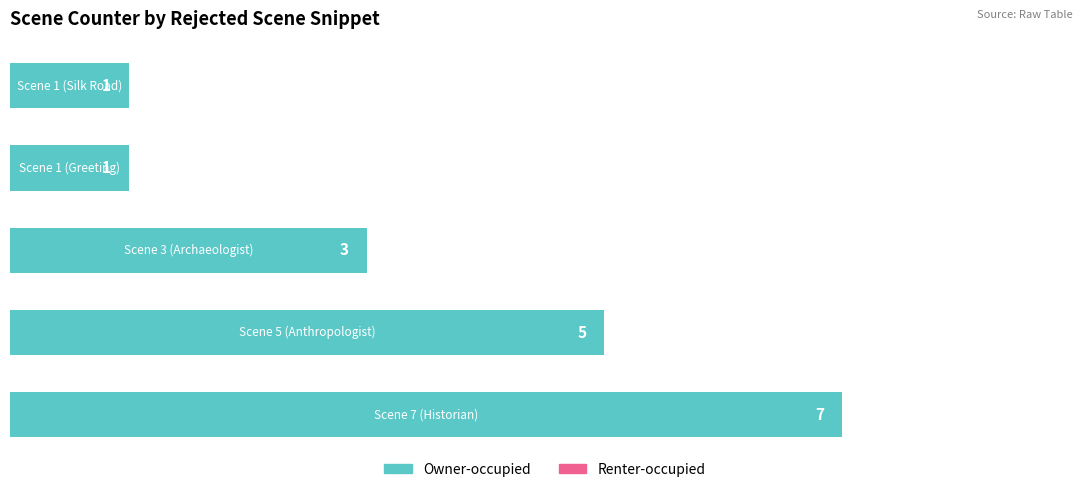

What is the difference between the maximum and second lowest values?

6